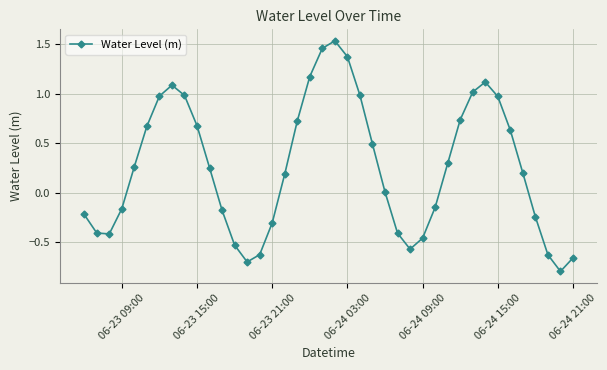

What is the smallest value displayed?

-0.8